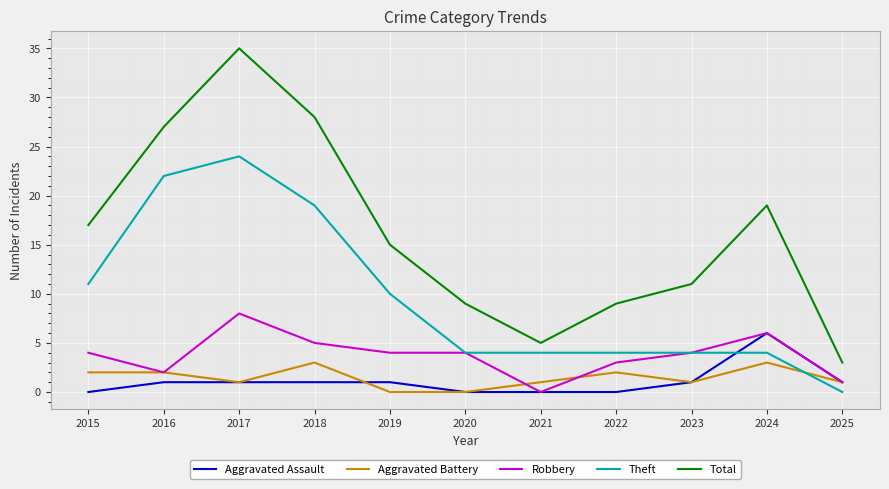

True or false: Aggravated Battery and Total cross at least once.

False